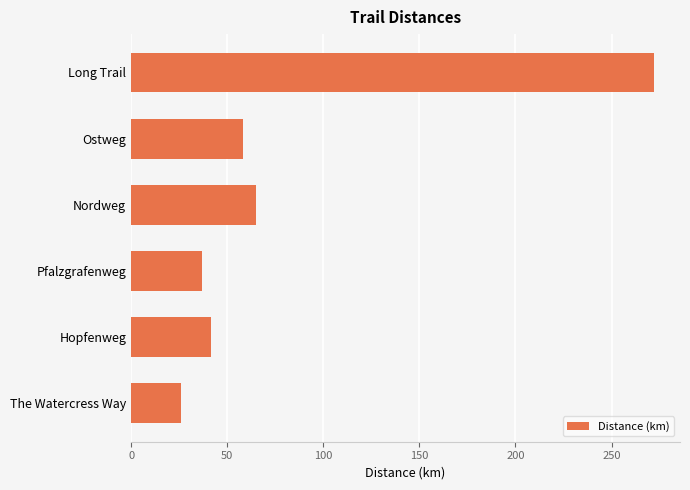

What is the difference between the maximum and minimum values?

246.0